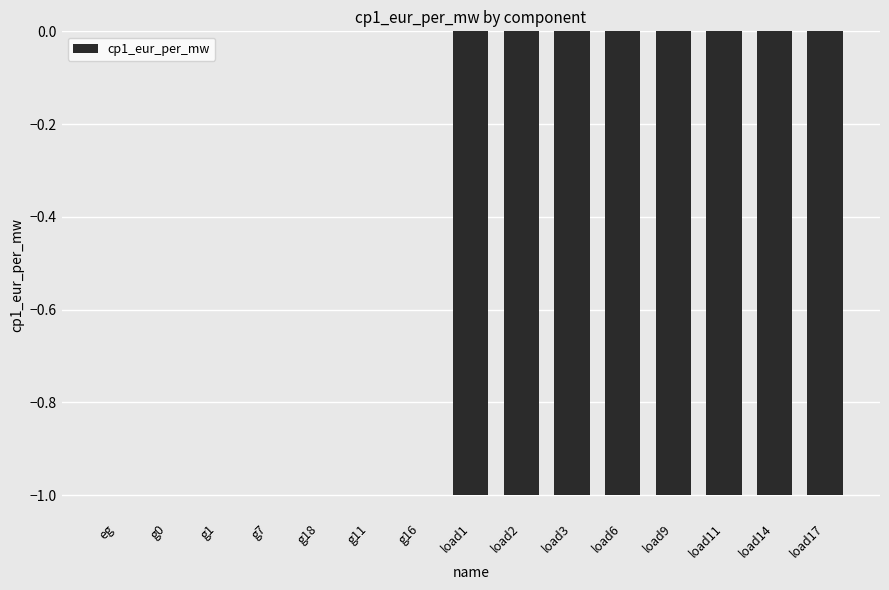

What is the change in value from g11 to load1?

-1